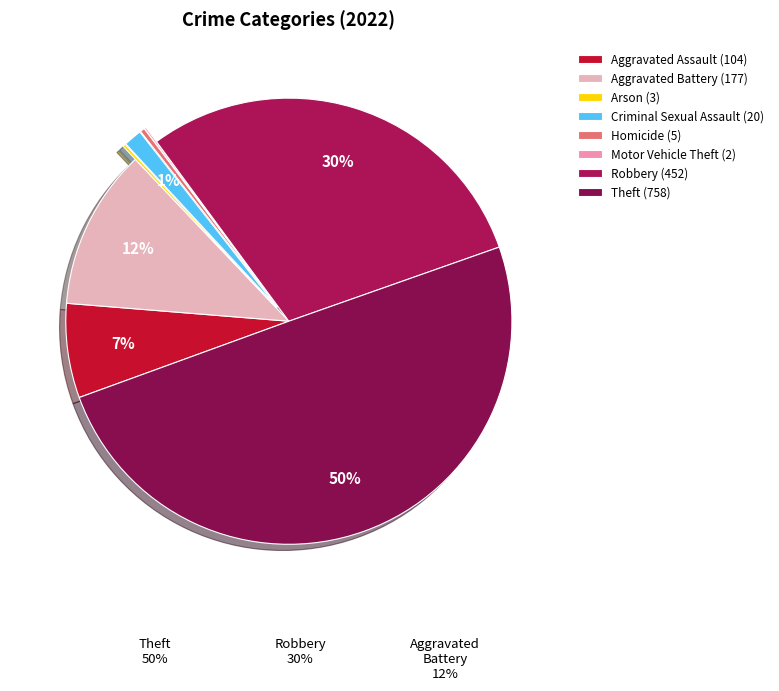

Between Robbery and Homicide, which is larger?

Robbery